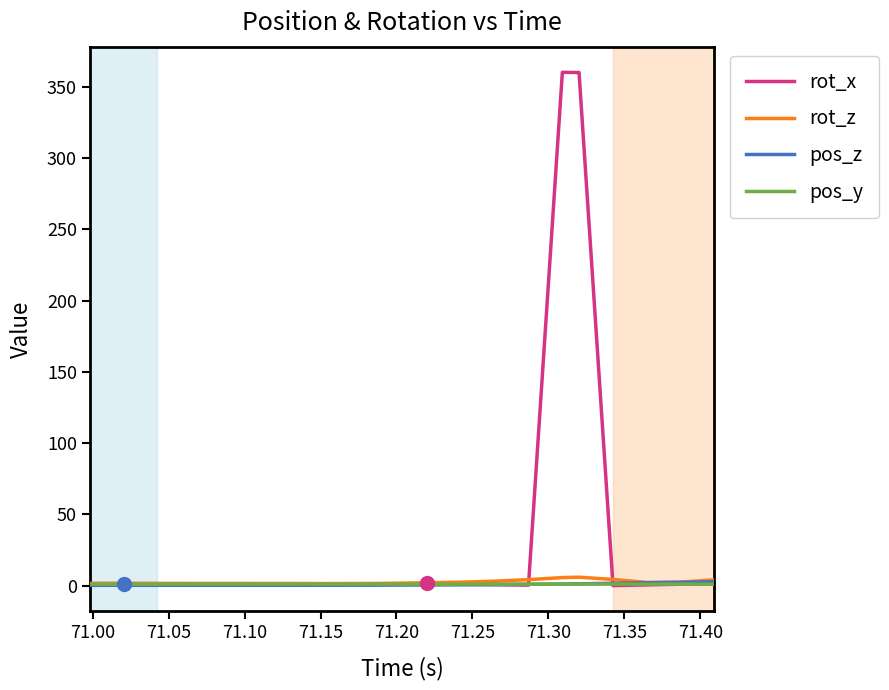

What are all the series names shown in the legend?

rot_x, rot_z, pos_z, pos_y